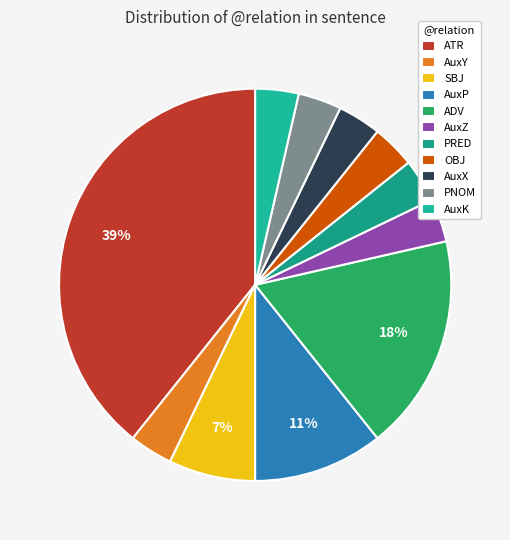

To the nearest percent, what is the difference between the largest and smallest slice percentages?

36%